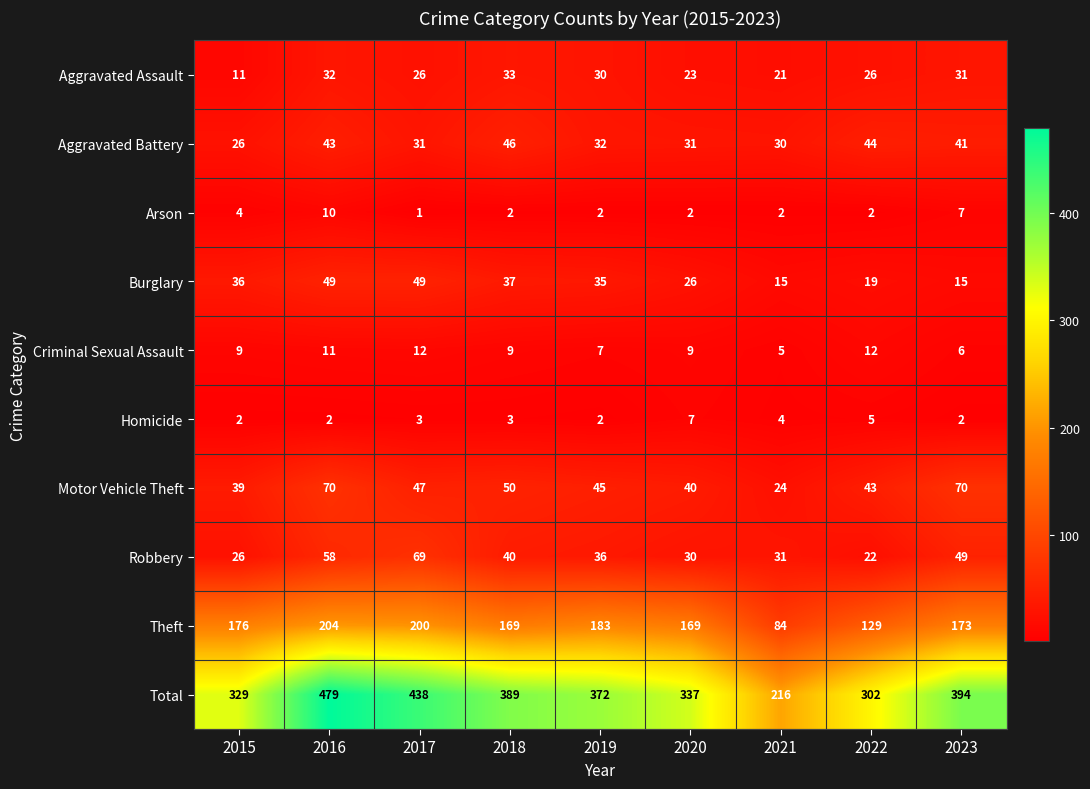

What is the maximum value shown in the chart?

479